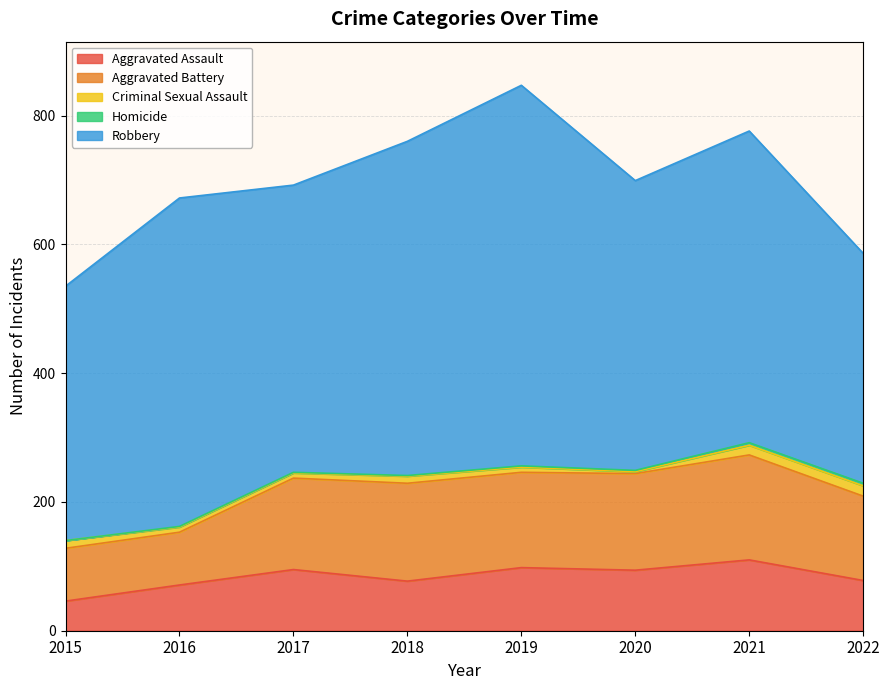

At which category does Aggravated Assault reach its first local valley?

2018